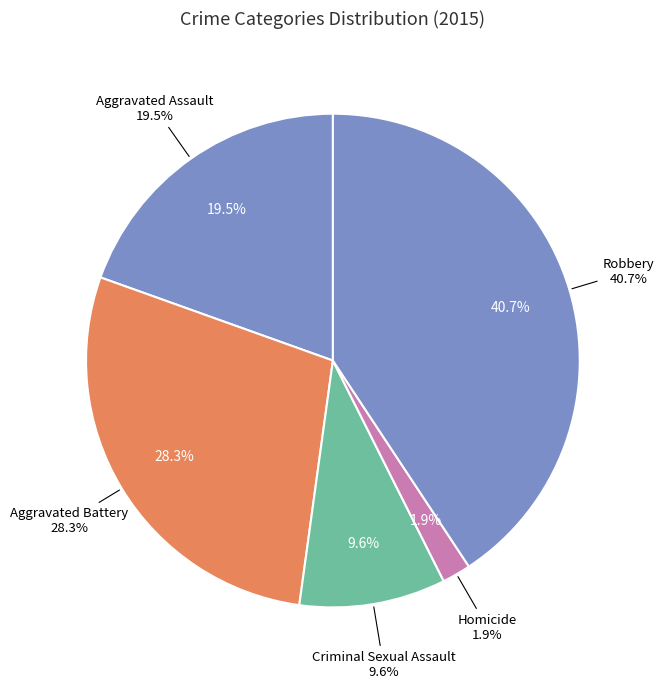

To the nearest percent, what percentage of the pie is Aggravated Battery?

28%